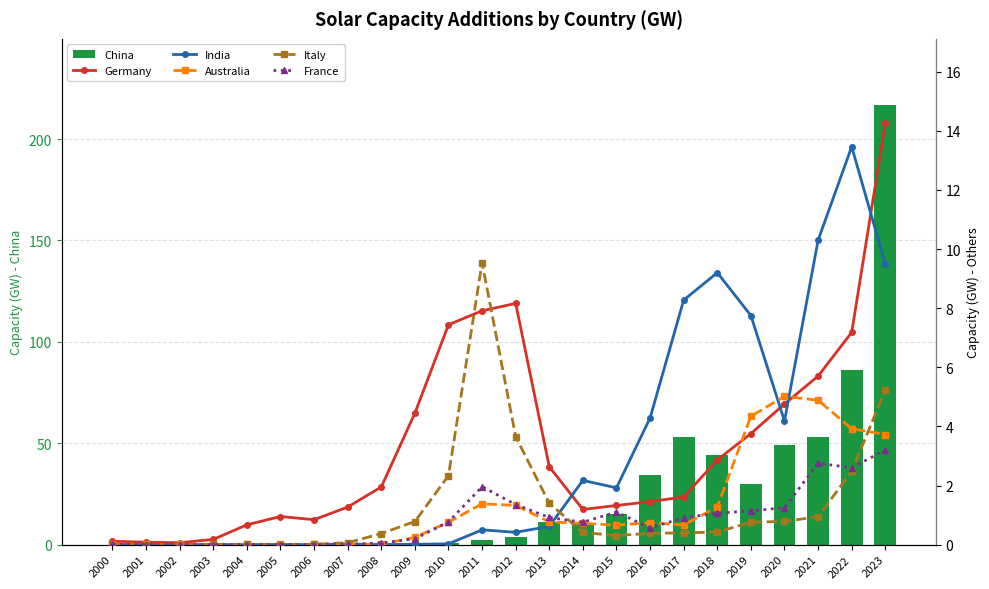

What is the value of the Australia bar at the 23rd from the left?

3.9